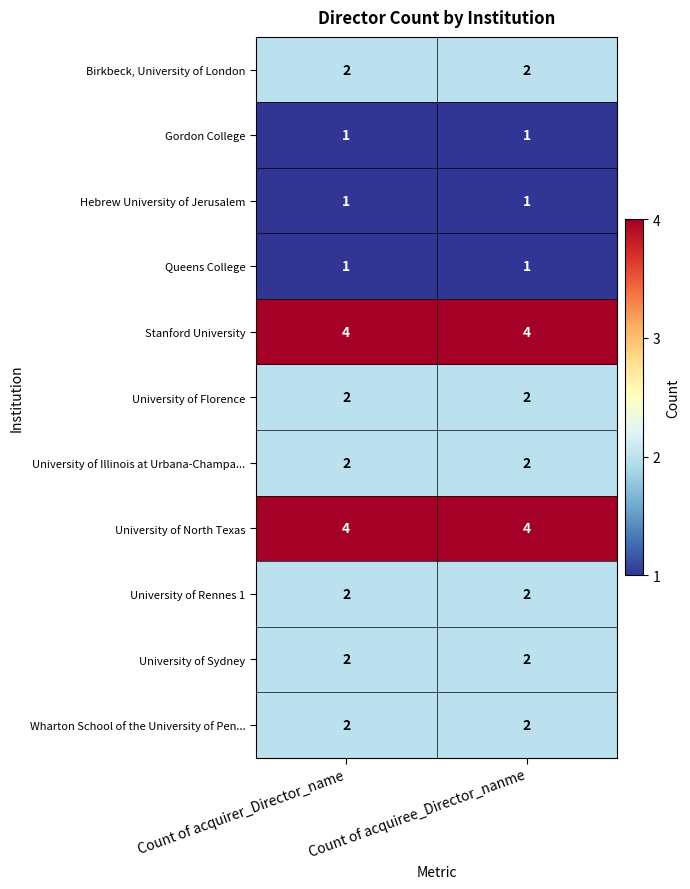

The Queens College series shows 0 at Count of acquiree_Director_nanme. True or false?

False